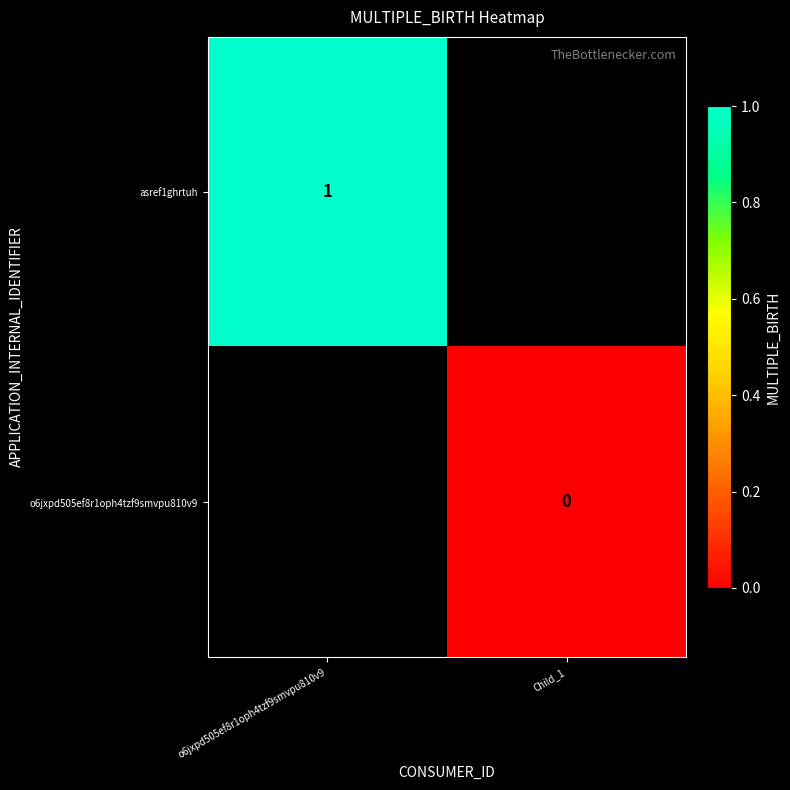

True or false: asref1ghrtuh has a value of 1 at o6jxpd505ef8r1oph4tzf9smvpu810v9.

True